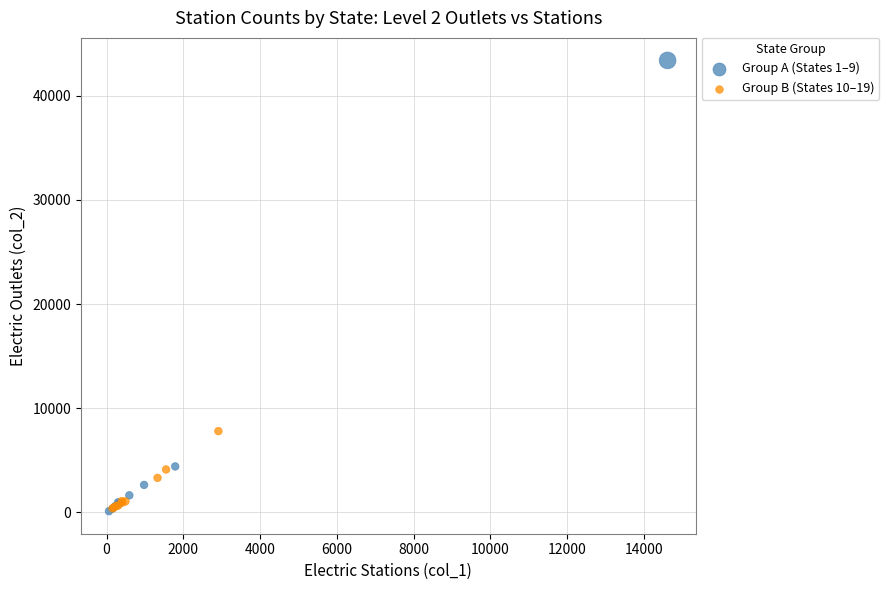

Which series contains the highest Y value?

Group A (States 1–9)